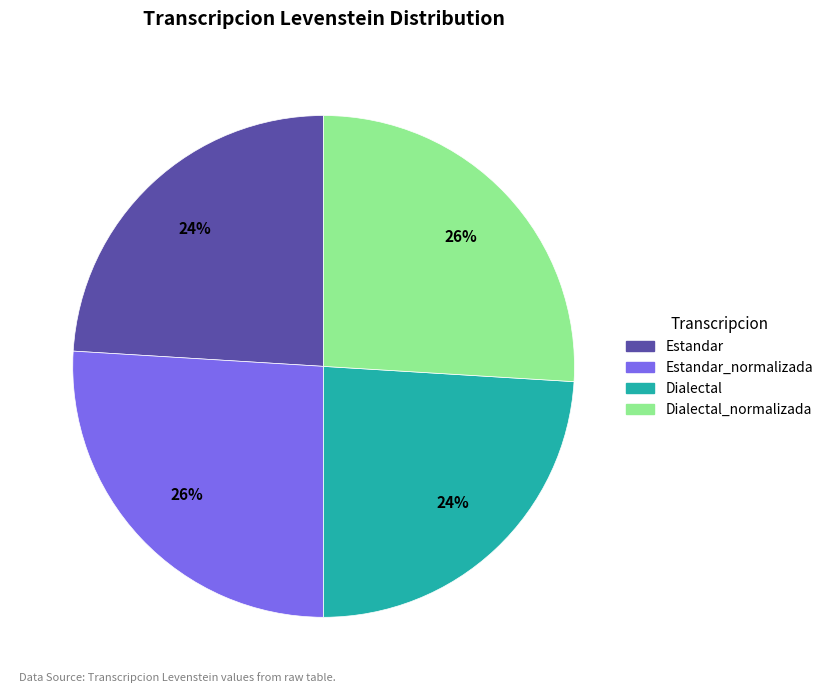

To the nearest percent, what is the average slice percentage?

25%